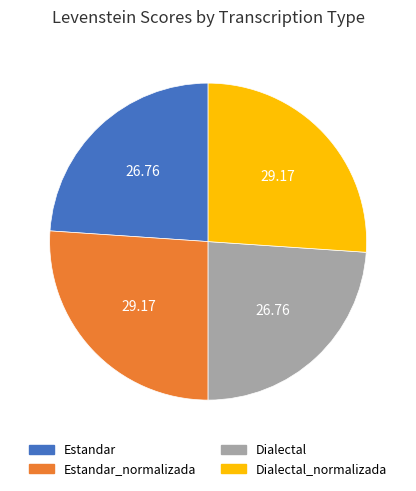

Approximately how many times larger is the value at Dialectal_normalizada compared to Estandar_normalizada?

1.0